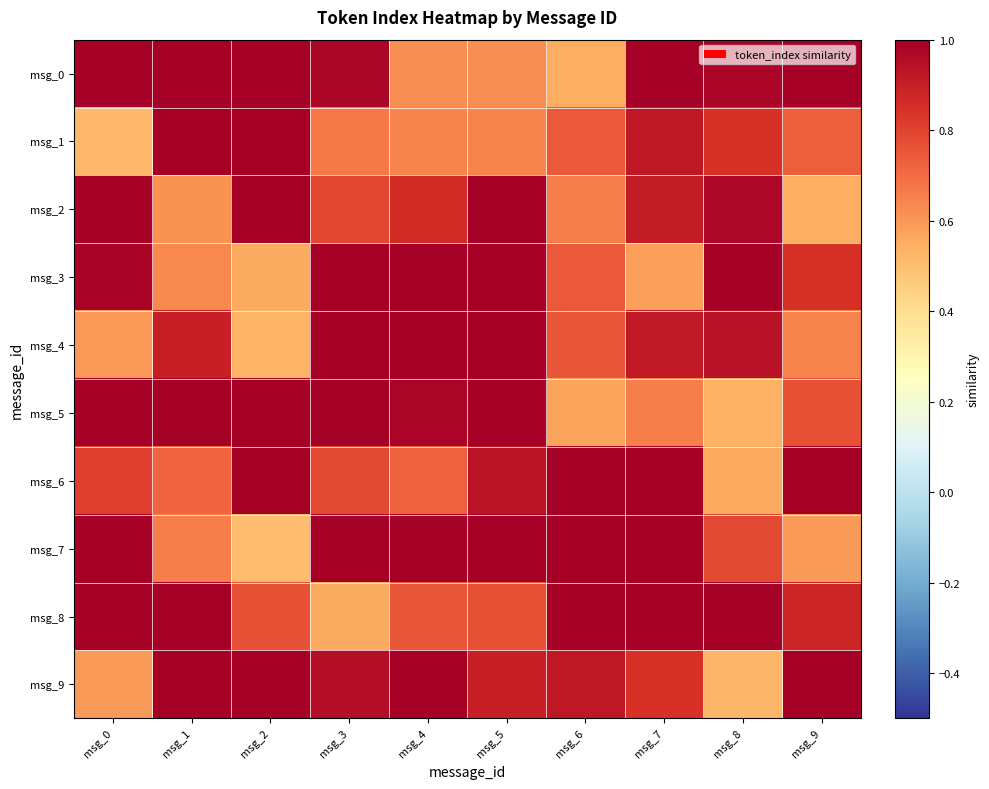

Reading left to right, list all the values displayed in this chart.

msg_0: msg_0=1.0	msg_1=1.0	msg_2=1.0	msg_3=1.0	msg_4=0.6	msg_5=0.6	msg_6=0.5	msg_7=1.0	msg_8=1.0	msg_9=1.0
msg_1: msg_0=0.5	msg_1=1.0	msg_2=1.0	msg_3=0.7	msg_4=0.6	msg_5=0.6	msg_6=0.7	msg_7=0.9	msg_8=0.8	msg_9=0.7
msg_2: msg_0=1.0	msg_1=0.6	msg_2=1.0	msg_3=0.8	msg_4=0.9	msg_5=1.0	msg_6=0.7	msg_7=0.9	msg_8=1.0	msg_9=0.5
msg_3: msg_0=1.0	msg_1=0.6	msg_2=0.6	msg_3=1.0	msg_4=1.0	msg_5=1.0	msg_6=0.7	msg_7=0.6	msg_8=1.0	msg_9=0.9
msg_4: msg_0=0.6	msg_1=0.9	msg_2=0.5	msg_3=1.0	msg_4=1.0	msg_5=1.0	msg_6=0.7	msg_7=0.9	msg_8=0.9	msg_9=0.6
msg_5: msg_0=1.0	msg_1=1.0	msg_2=1.0	msg_3=1.0	msg_4=1.0	msg_5=1.0	msg_6=0.6	msg_7=0.7	msg_8=0.5	msg_9=0.8
msg_6: msg_0=0.8	msg_1=0.7	msg_2=1.0	msg_3=0.8	msg_4=0.7	msg_5=0.9	msg_6=1.0	msg_7=1.0	msg_8=0.6	msg_9=1.0
msg_7: msg_0=1.0	msg_1=0.7	msg_2=0.5	msg_3=1.0	msg_4=1.0	msg_5=1.0	msg_6=1.0	msg_7=1.0	msg_8=0.8	msg_9=0.6
msg_8: msg_0=1.0	msg_1=1.0	msg_2=0.8	msg_3=0.6	msg_4=0.7	msg_5=0.8	msg_6=1.0	msg_7=1.0	msg_8=1.0	msg_9=0.9
msg_9: msg_0=0.6	msg_1=1.0	msg_2=1.0	msg_3=0.9	msg_4=1.0	msg_5=0.9	msg_6=0.9	msg_7=0.8	msg_8=0.5	msg_9=1.0